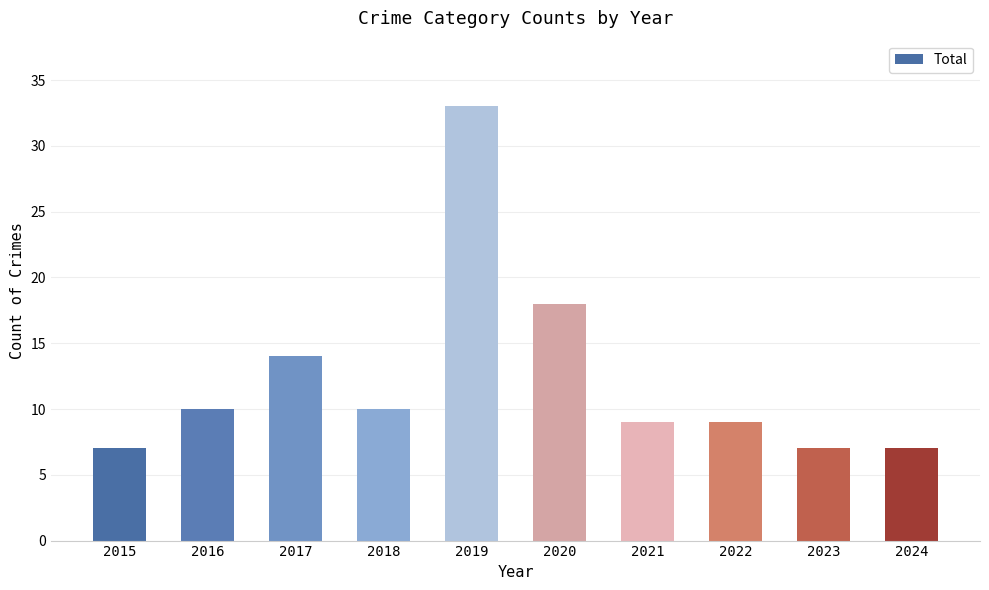

How many data points does each series have?

10